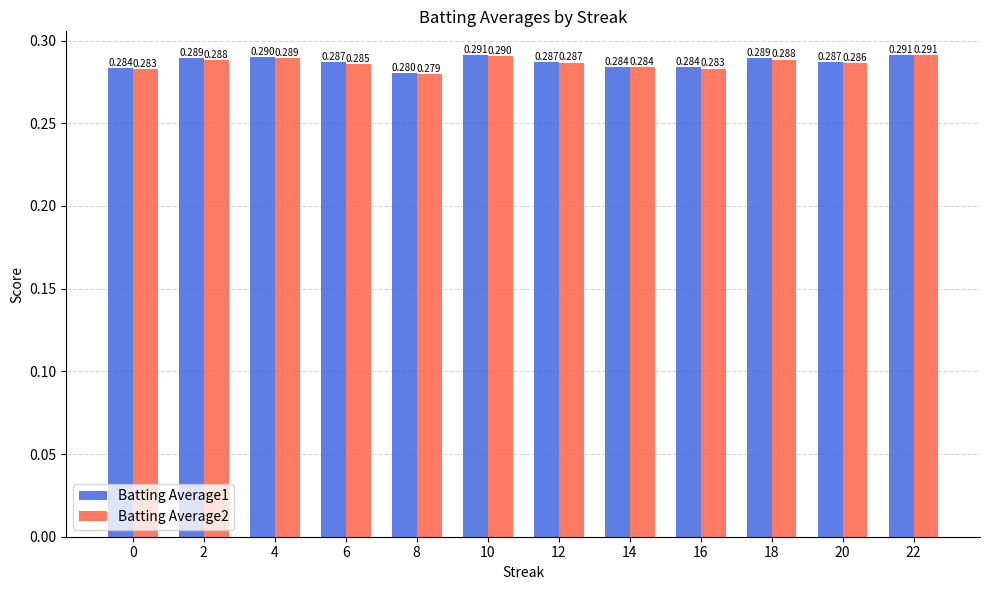

Rank the series at 8 from lowest to highest value.

Batting Average2, Batting Average1